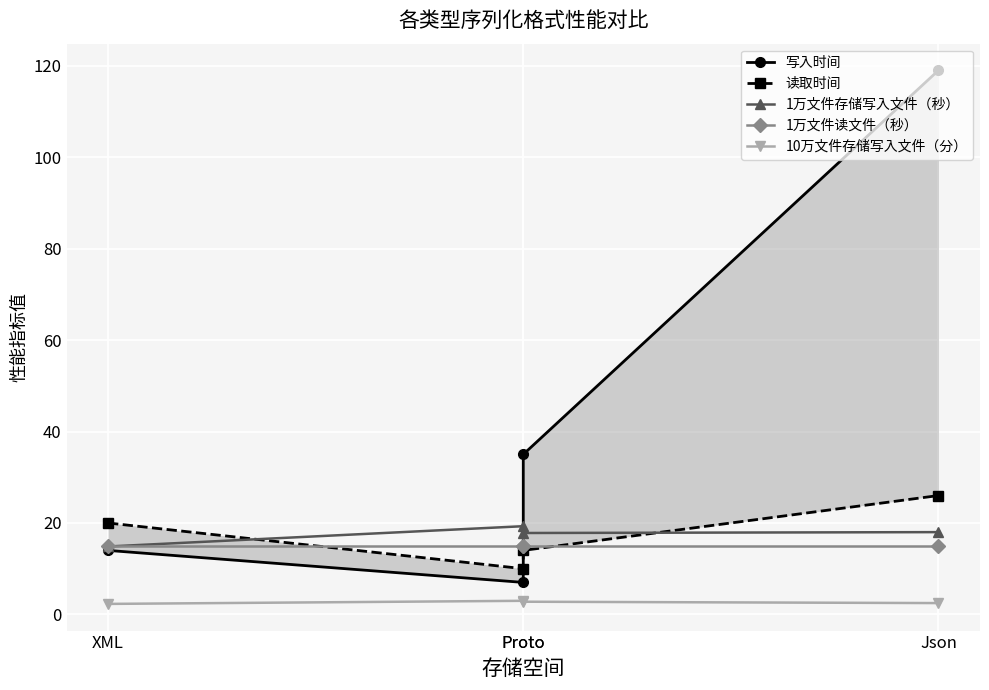

Where is 写入时间 nearest to the value 63?

Proto